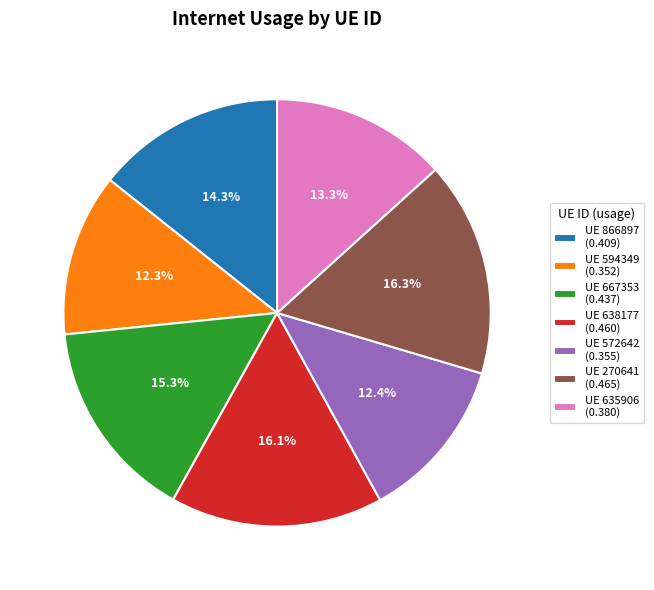

How many segments does this pie chart have?

7